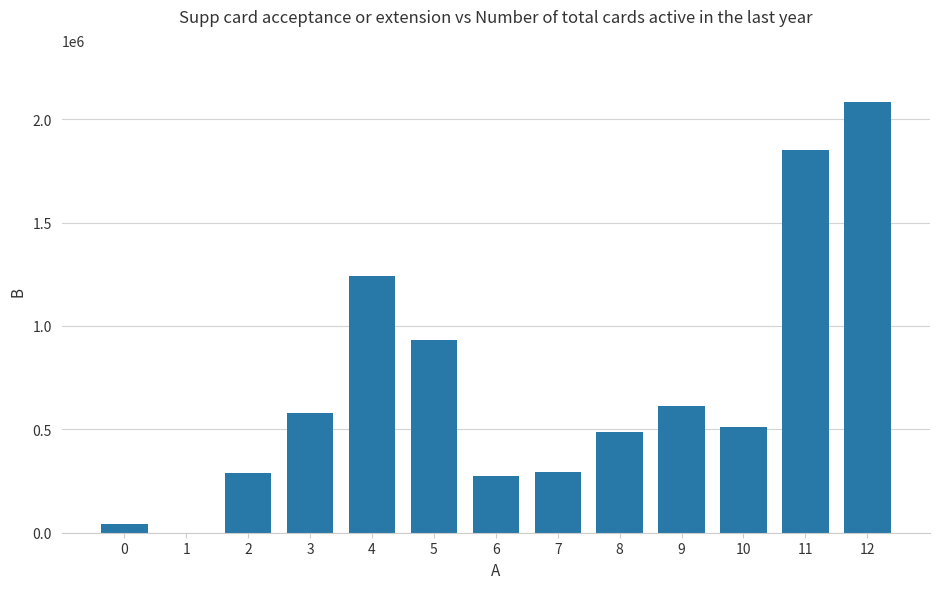

The value at 2 is 288125. True or false?

True